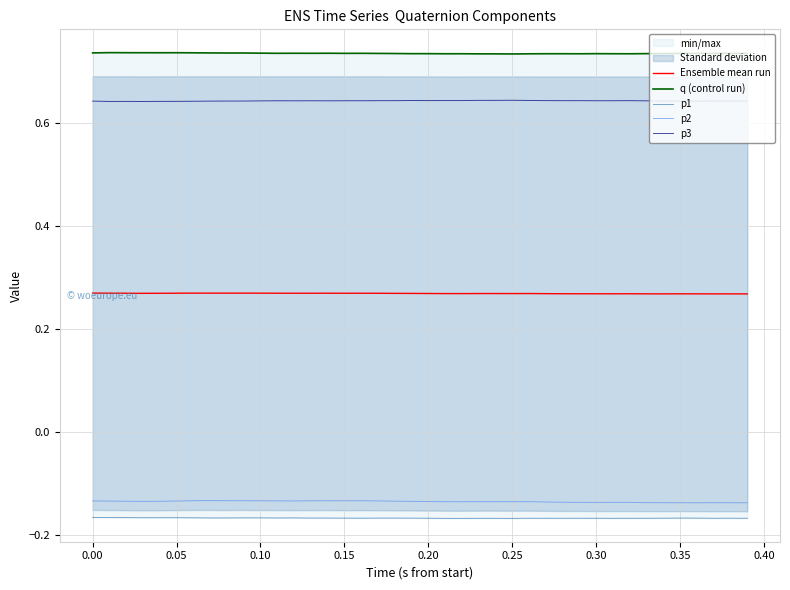

Reading right to left, extract all data points from this chart.

Ensemble mean run: 0.3	0.3	0.3	0.3	0.3	0.3	0.3	0.3	0.3	0.3	0.3	0.3	0.3	0.3	0.3	0.3	0.3	0.3	0.3	0.3	0.3	0.3	0.3	0.3	0.3	0.3	0.3	0.3	0.3	0.3	0.3	0.3	0.3	0.3	0.3	0.3	0.3	0.3	0.3	0.3
q (control run): 0.7	0.7	0.7	0.7	0.7	0.7	0.7	0.7	0.7	0.7	0.7	0.7	0.7	0.7	0.7	0.7	0.7	0.7	0.7	0.7	0.7	0.7	0.7	0.7	0.7	0.7	0.7	0.7	0.7	0.7	0.7	0.7	0.7	0.7	0.7	0.7	0.7	0.7	0.7	0.7
p1: -0.2	-0.2	-0.2	-0.2	-0.2	-0.2	-0.2	-0.2	-0.2	-0.2	-0.2	-0.2	-0.2	-0.2	-0.2	-0.2	-0.2	-0.2	-0.2	-0.2	-0.2	-0.2	-0.2	-0.2	-0.2	-0.2	-0.2	-0.2	-0.2	-0.2	-0.2	-0.2	-0.2	-0.2	-0.2	-0.2	-0.2	-0.2	-0.2	-0.2
p2: -0.1	-0.1	-0.1	-0.1	-0.1	-0.1	-0.1	-0.1	-0.1	-0.1	-0.1	-0.1	-0.1	-0.1	-0.1	-0.1	-0.1	-0.1	-0.1	-0.1	-0.1	-0.1	-0.1	-0.1	-0.1	-0.1	-0.1	-0.1	-0.1	-0.1	-0.1	-0.1	-0.1	-0.1	-0.1	-0.1	-0.1	-0.1	-0.1	-0.1
p3: 0.6	0.6	0.6	0.6	0.6	0.6	0.6	0.6	0.6	0.6	0.6	0.6	0.6	0.6	0.6	0.6	0.6	0.6	0.6	0.6	0.6	0.6	0.6	0.6	0.6	0.6	0.6	0.6	0.6	0.6	0.6	0.6	0.6	0.6	0.6	0.6	0.6	0.6	0.6	0.6